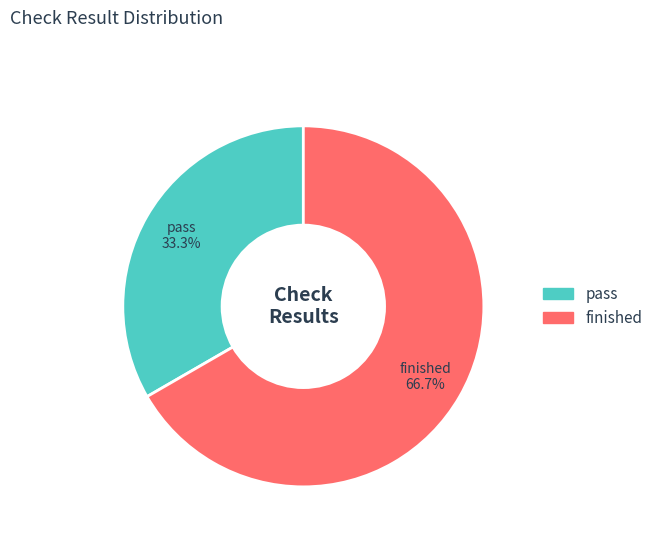

Which has a higher value, pass or finished?

finished